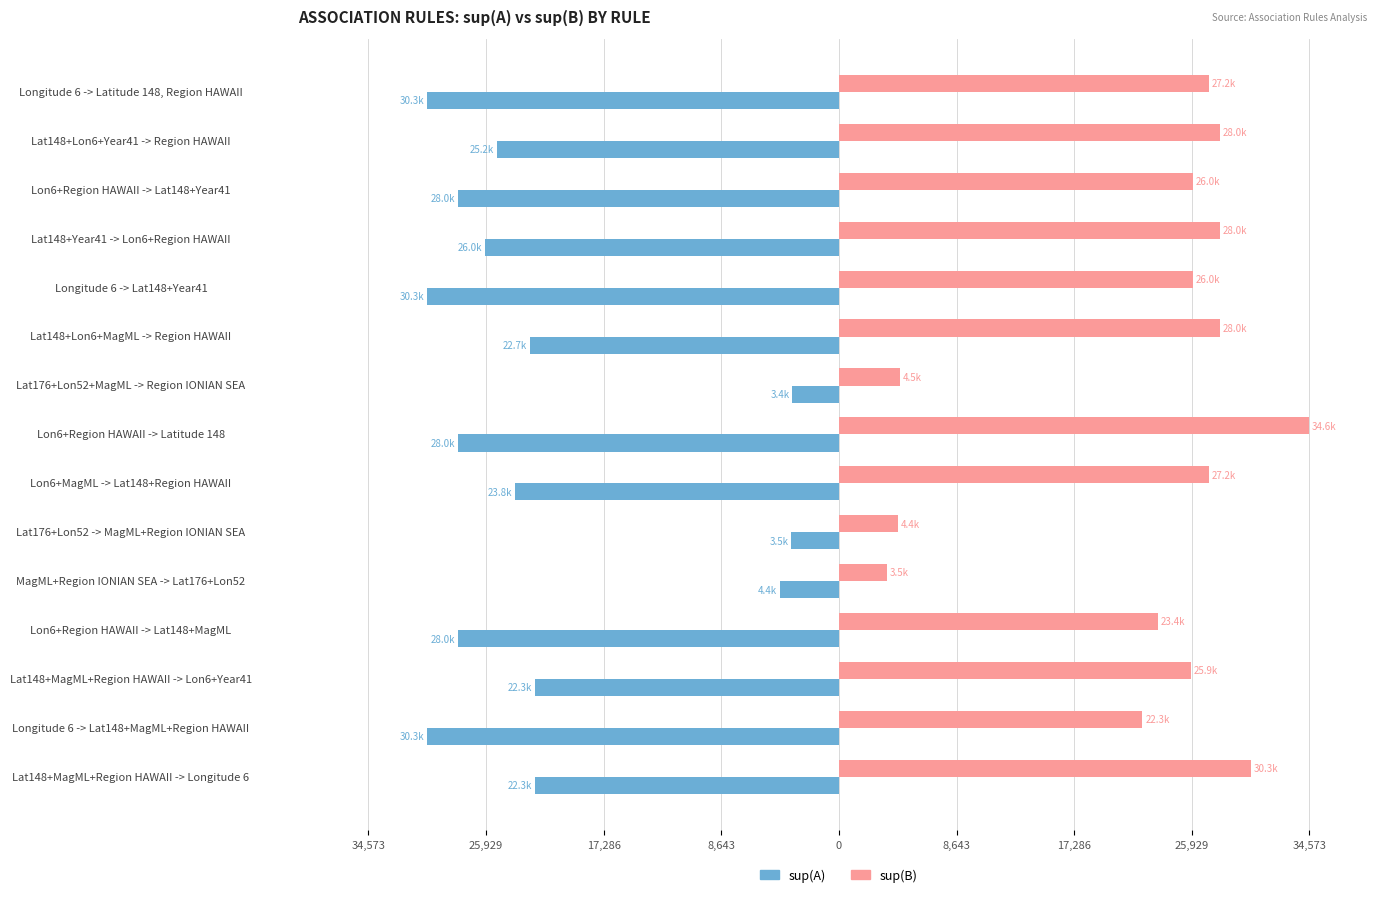

Rank the series by their maximum value, from lowest to highest.

sup(A), sup(B)